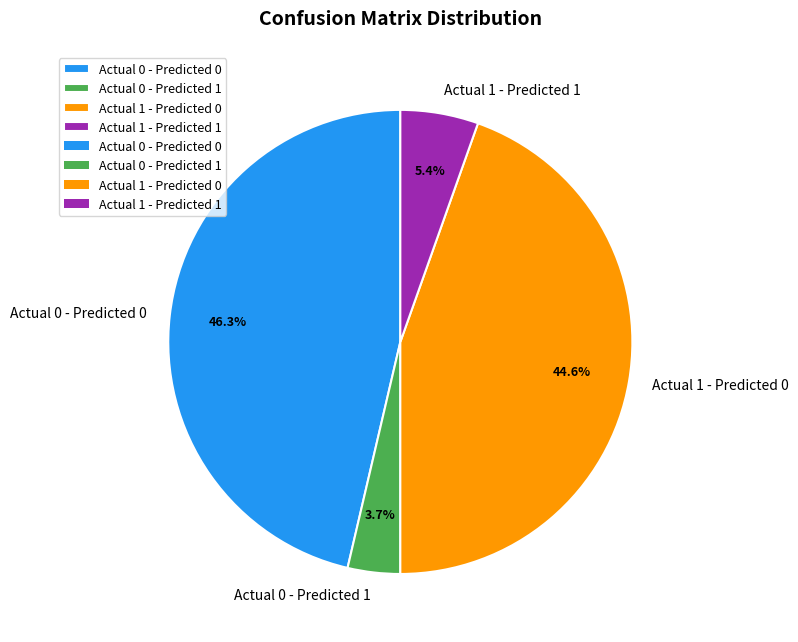

The Actual 1 - Predicted 0 slice represents 32% of the pie. True or false?

False